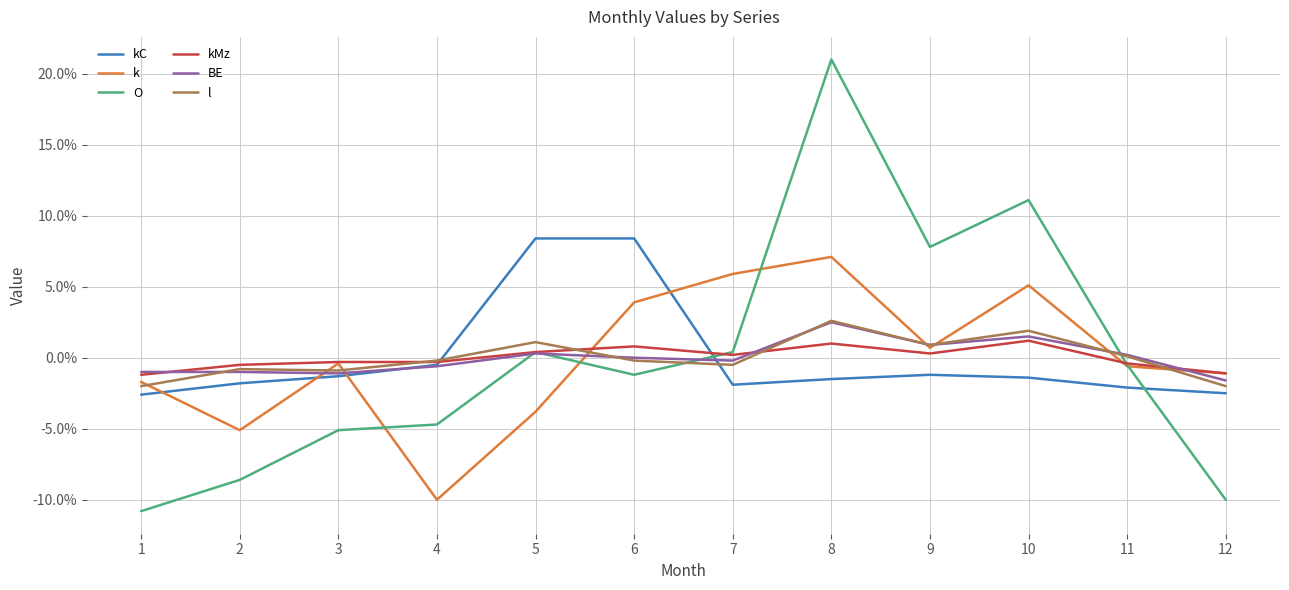

Which has a higher value, 9 or 11?

9